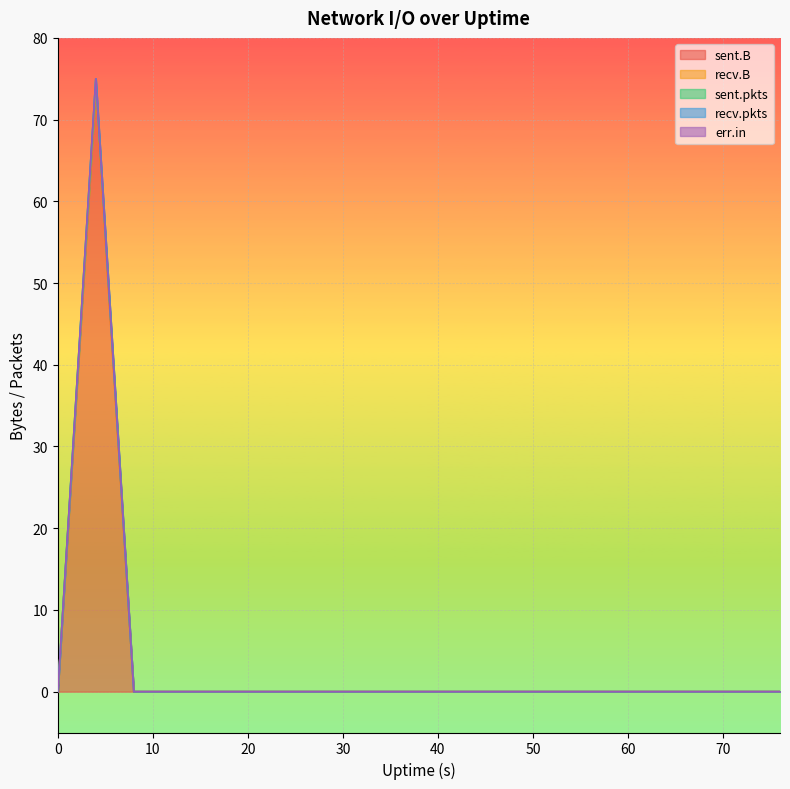

True or false: sent.B and recv.pkts cross at least once.

False